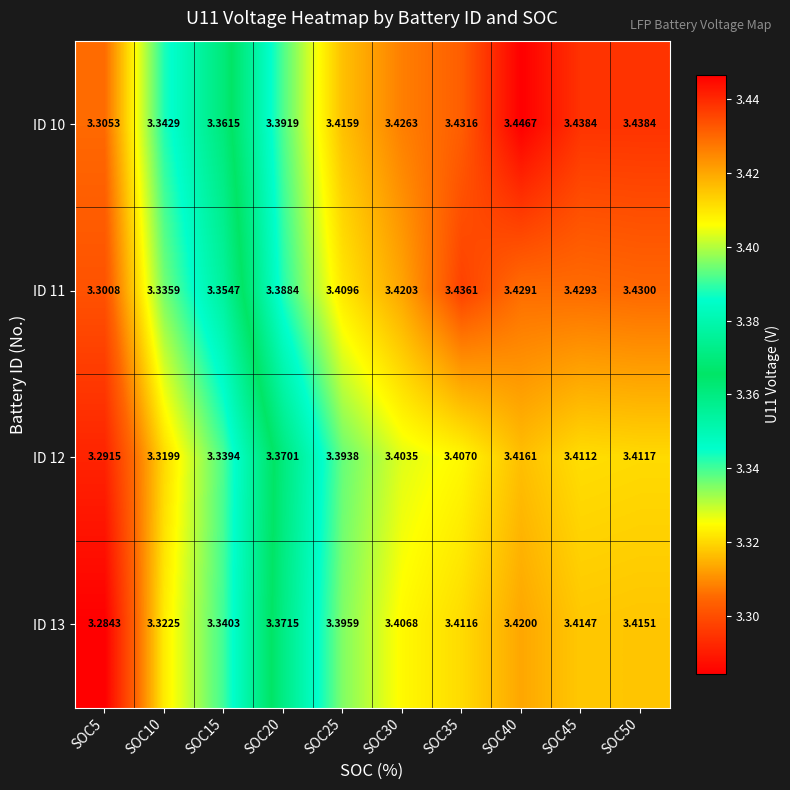

Is the value of ID 11 at SOC20 greater than the value of ID 12 at SOC5?

Yes